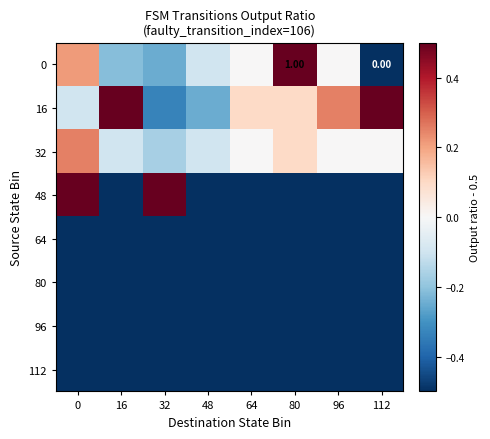

Which category has the highest value across all series?

80